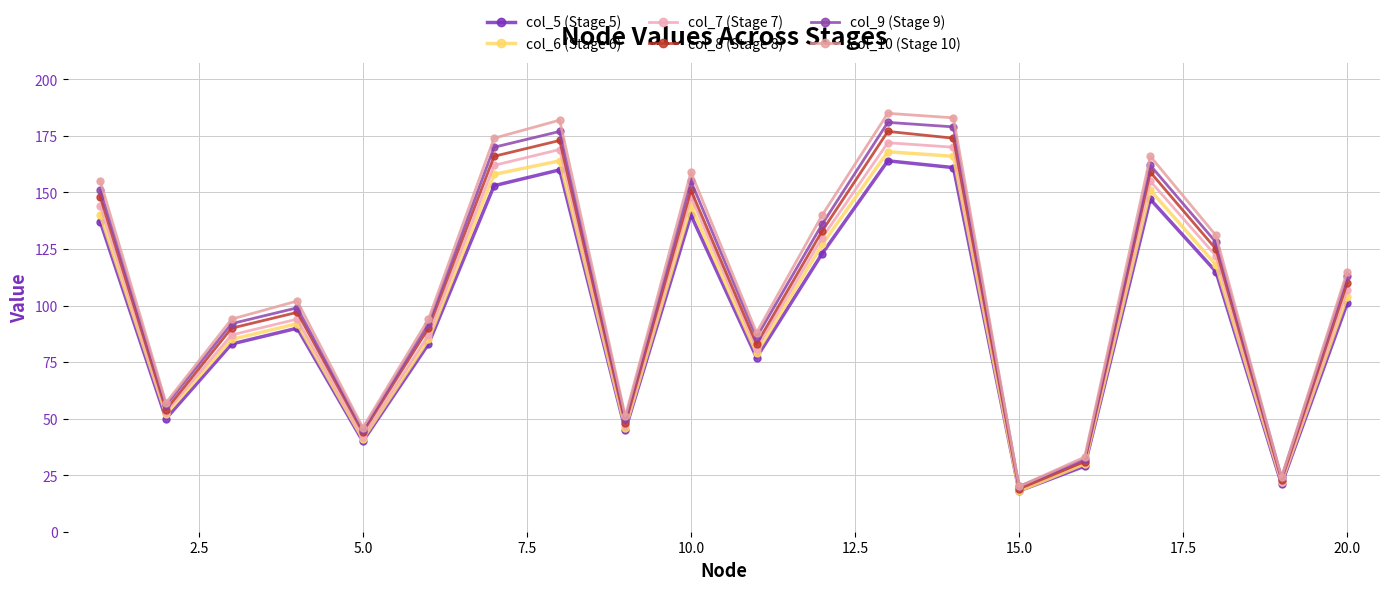

What is the value of the col_6 (Stage 6) point at the 5th from the left?

41